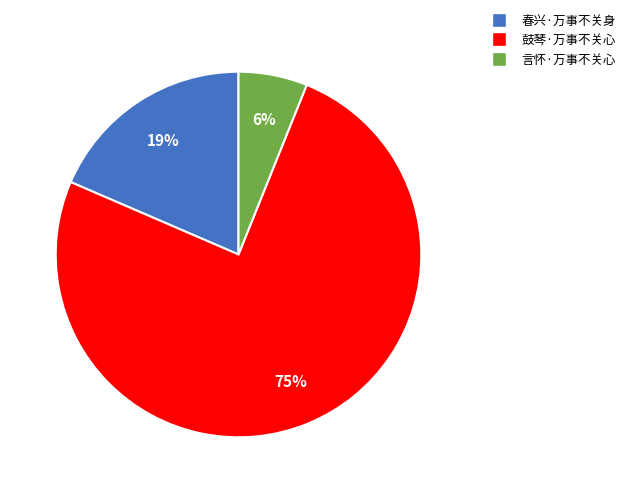

What is the largest slice in the pie chart?

鼓琴·万事不关心